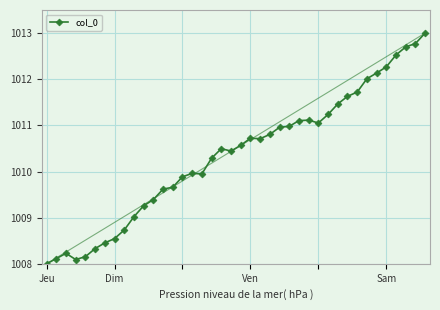

True or false: the data shows 1011.7 at 32.

True